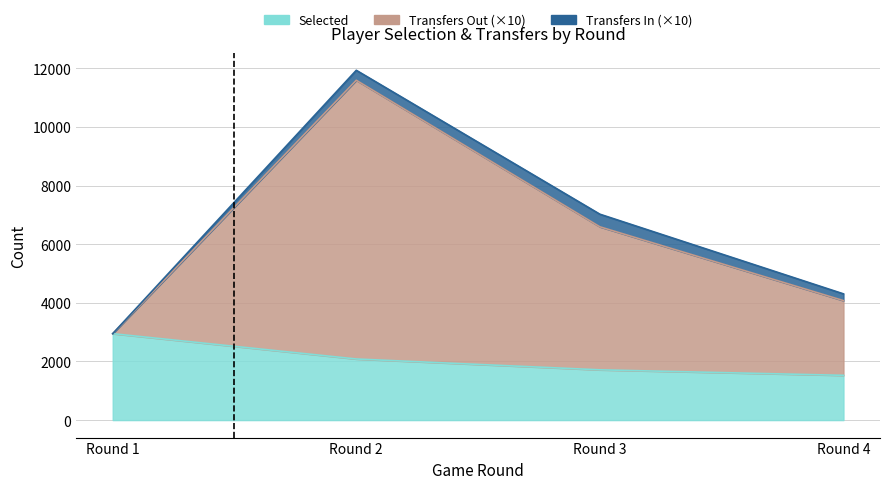

What is the sum of the selected values at Round 2 and Round 3?

3800